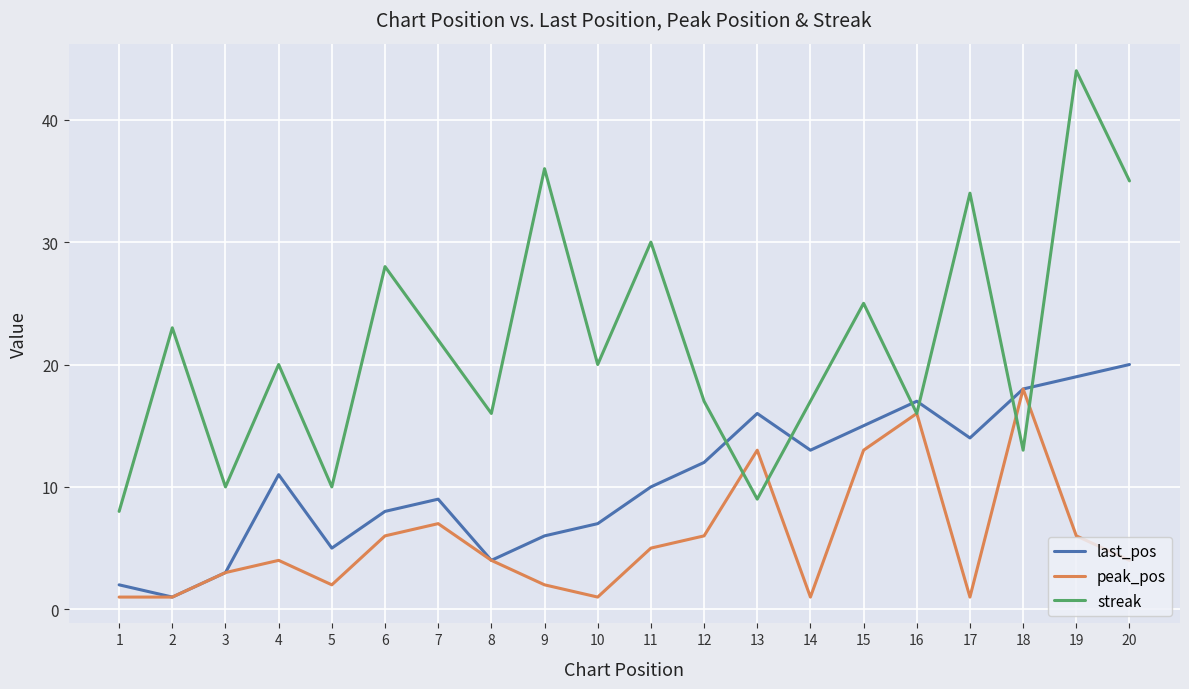

Is the value of peak_pos at 16 greater than the value of last_pos at 11?

Yes